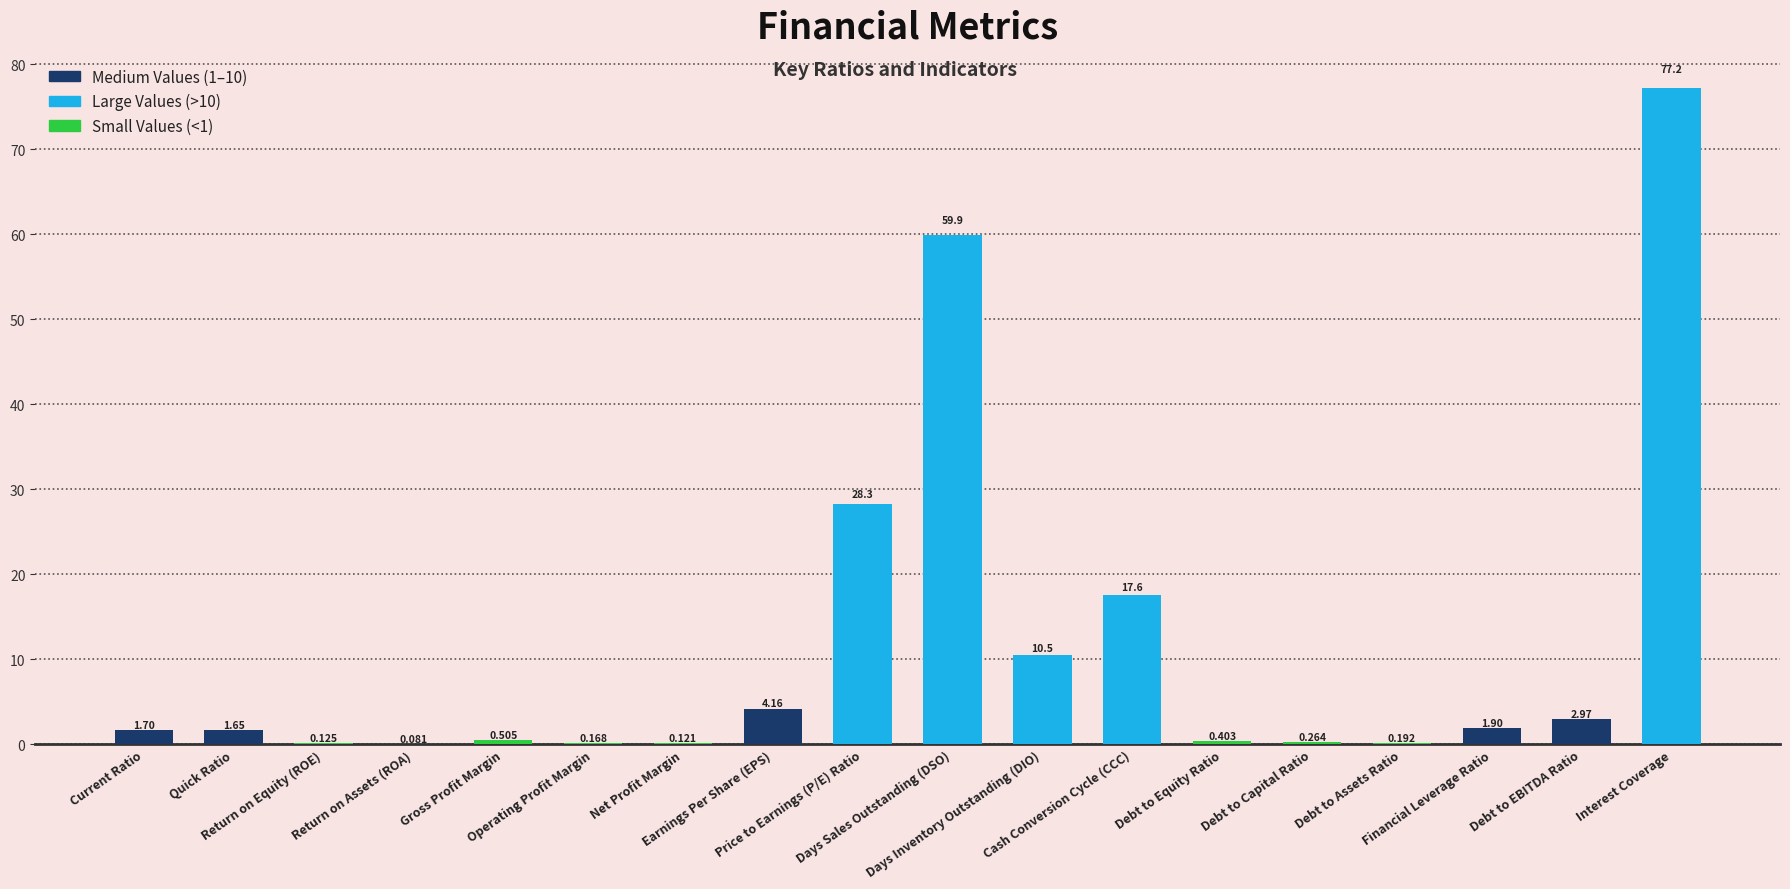

At which label does the data first exceed 1?

Current Ratio